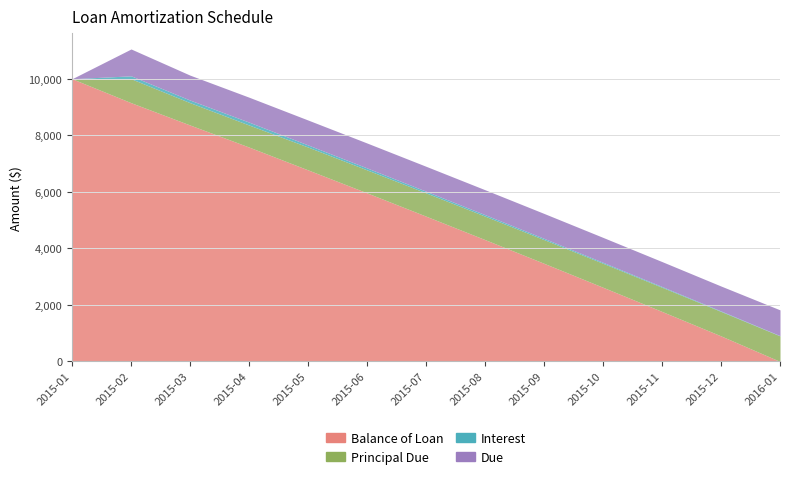

At which category is the sum across all series the highest?

2015-02